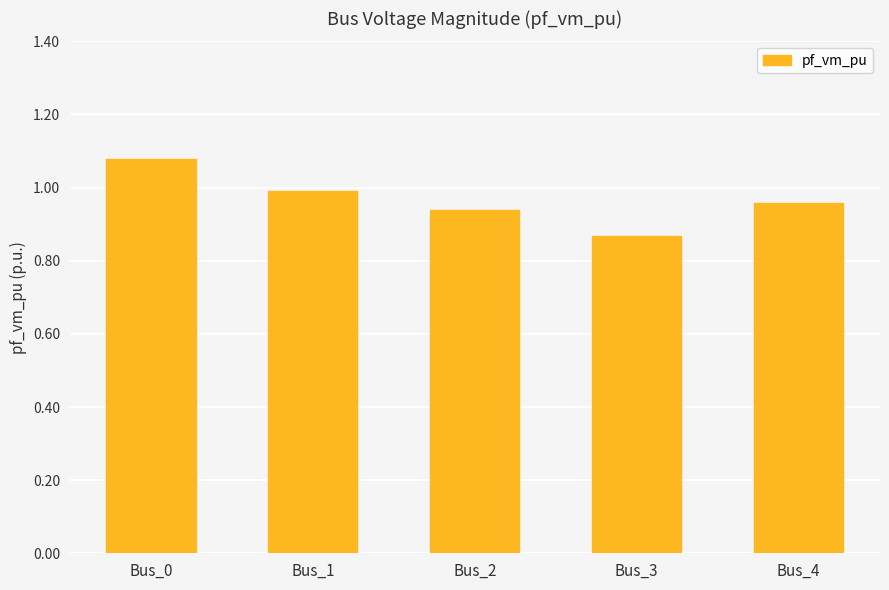

List the labels in order of value, largest first.

Bus_0, Bus_1, Bus_4, Bus_2, Bus_3